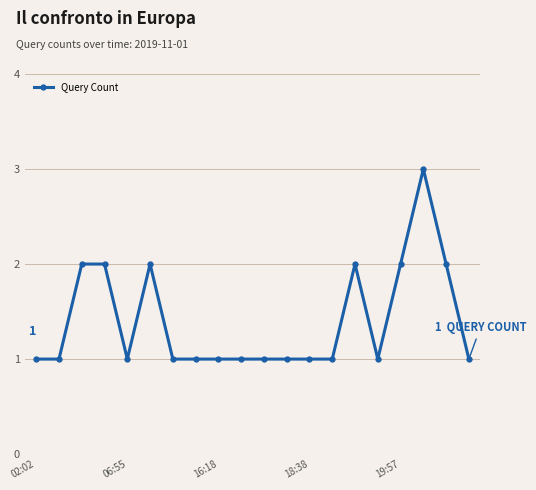

What is the difference between the maximum and minimum values?

2